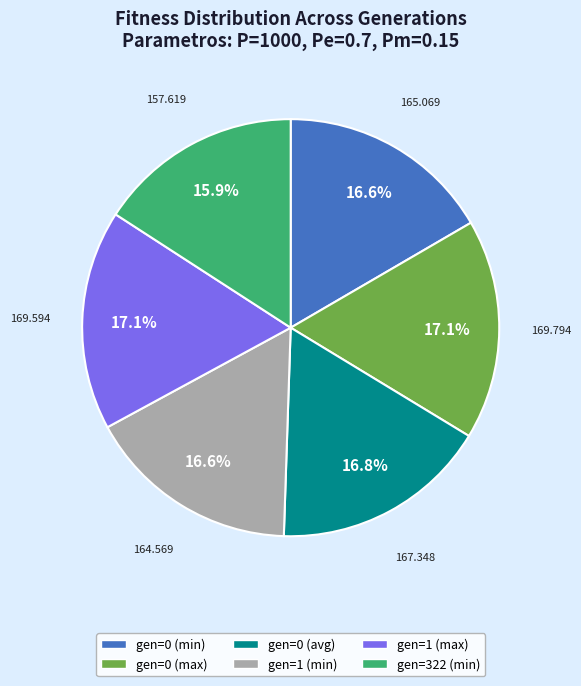

To the nearest percent, what percentage of the pie is gen=0 (avg)?

17%